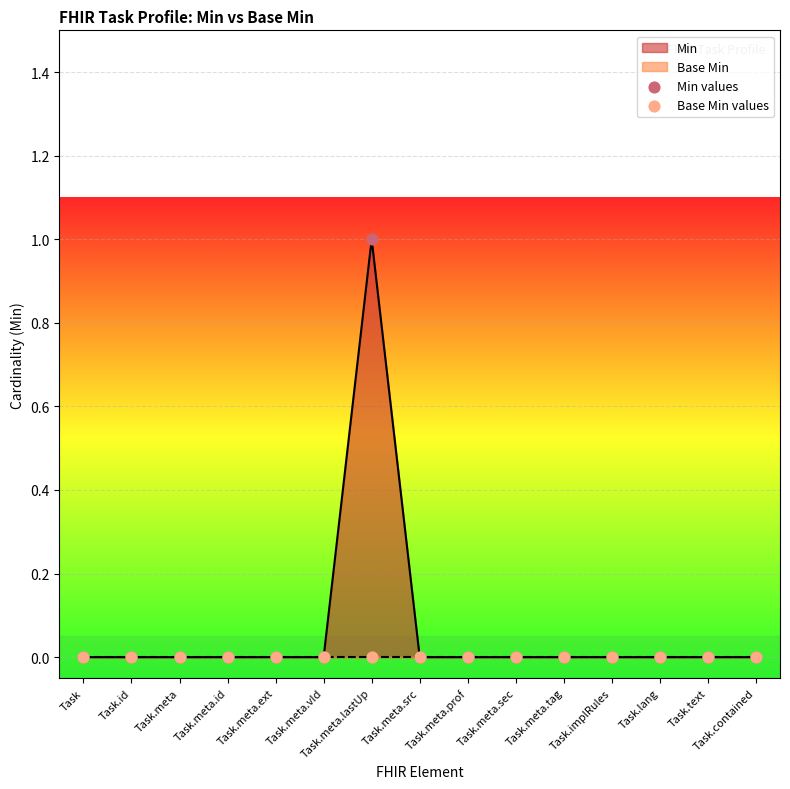

The Min series shows 0 at Task.lang. True or false?

True